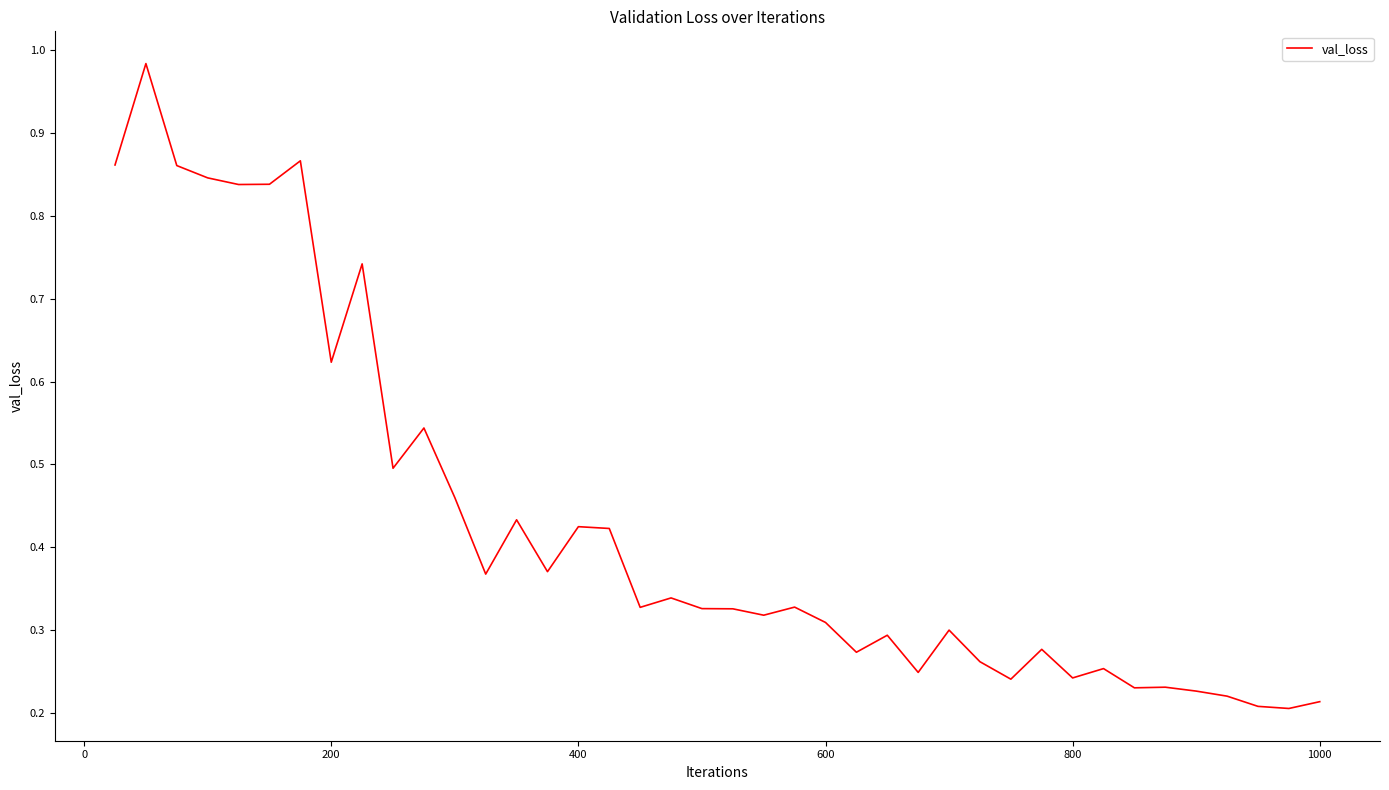

Does the chart display data point markers on the line(s)?

No